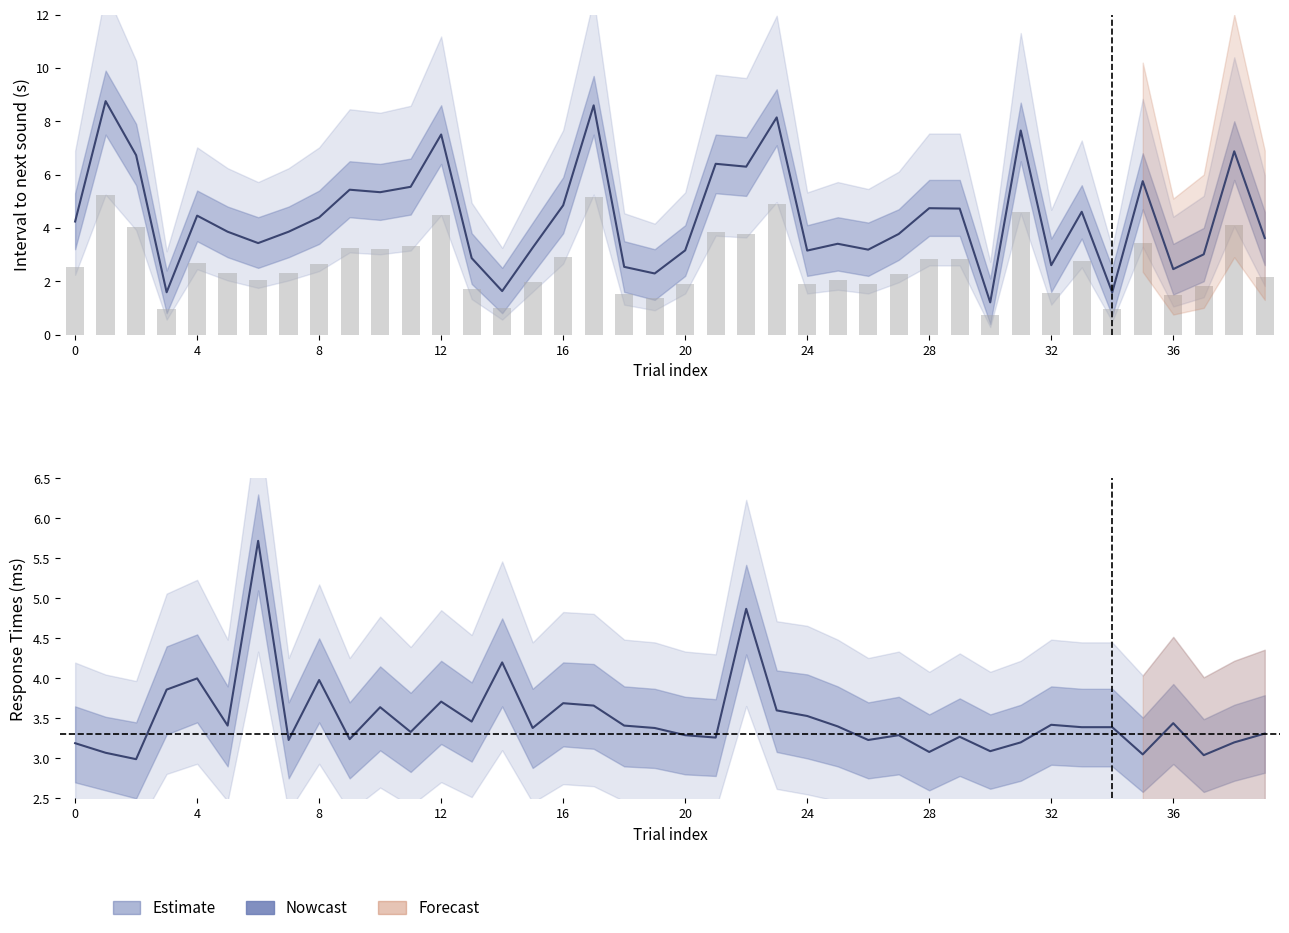

At which category is the sum across all series the highest?

17